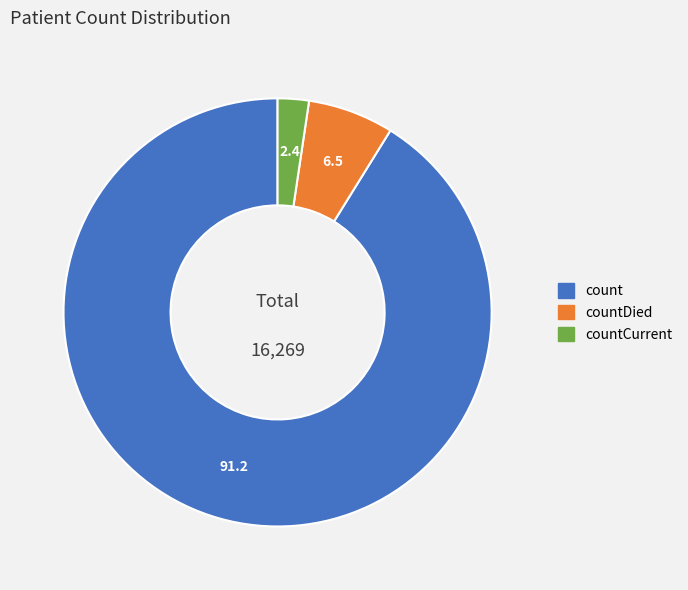

Do countDied and count together represent more than half of the pie?

Yes